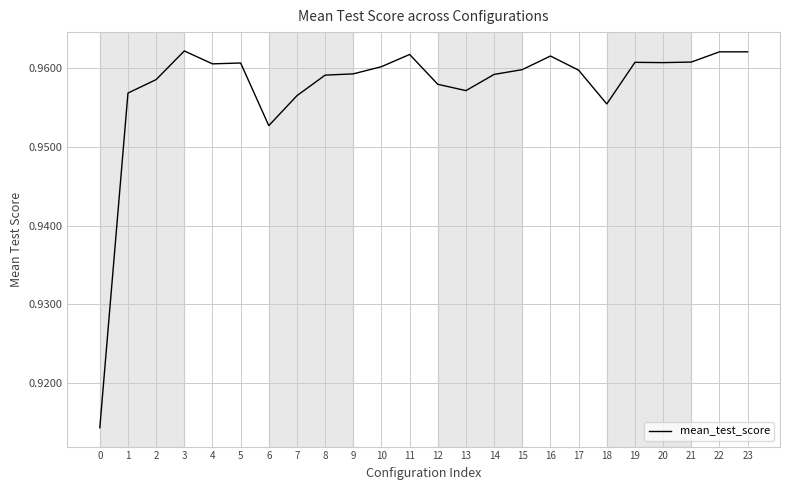

True or false: the data shows 1.4 at 5.

False